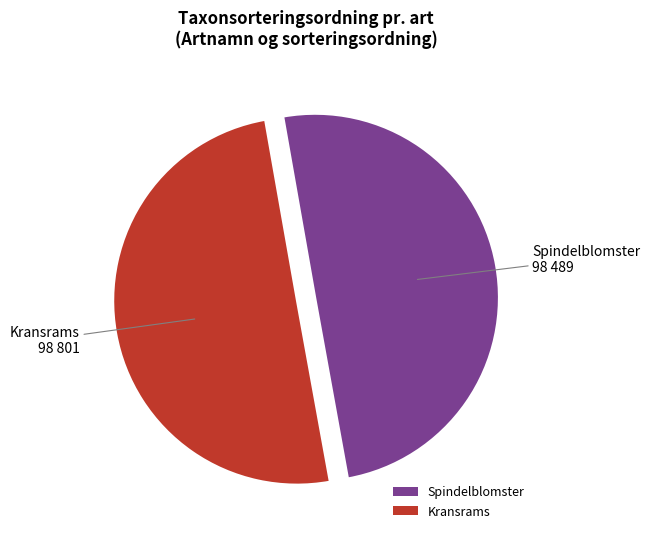

Count the number of slices in the pie.

2